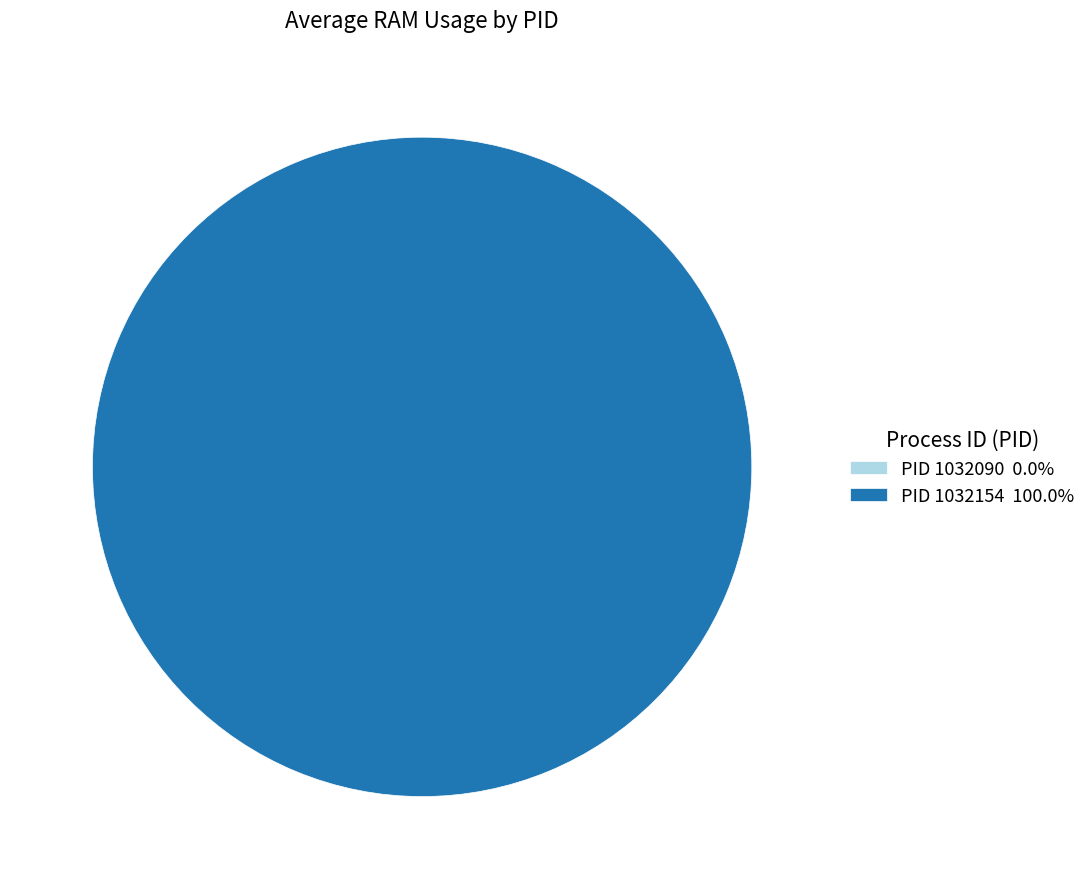

Combined, what portion of the pie is 1032090 and 1032154?

100.0%